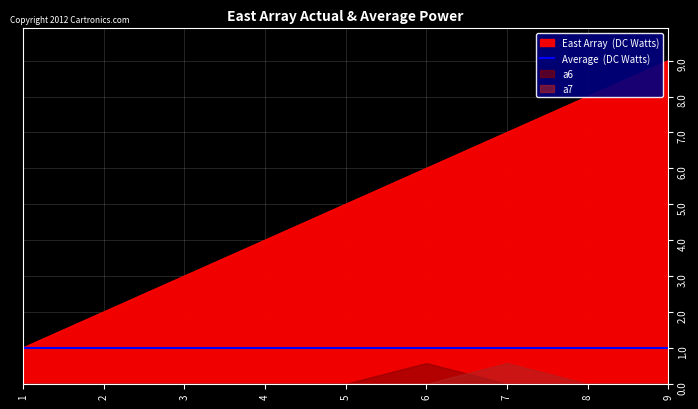

The a7 series shows -0.2 at 9. True or false?

False